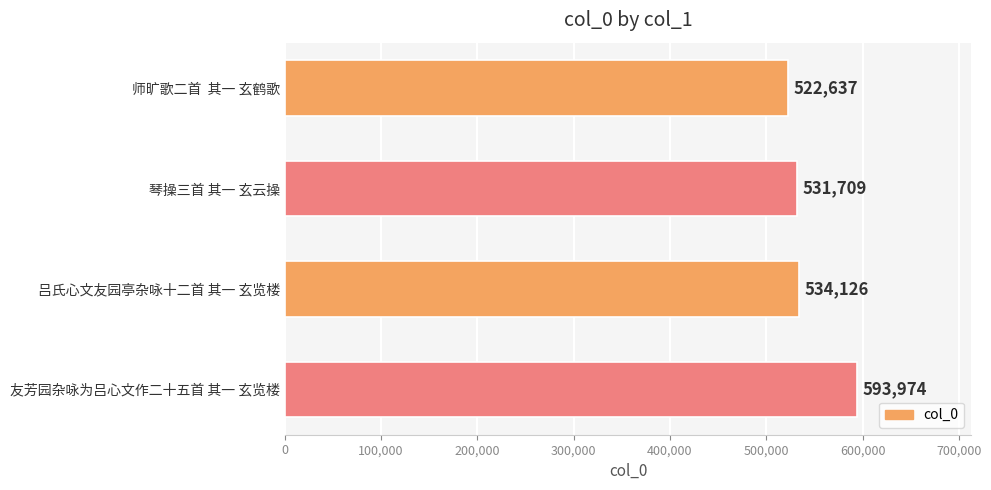

Rank the categories by value from lowest to highest.

师旷歌二首  其一 玄鹤歌, 琴操三首 其一 玄云操, 吕氏心文友园亭杂咏十二首 其一 玄览楼, 友芳园杂咏为吕心文作二十五首 其一 玄览楼